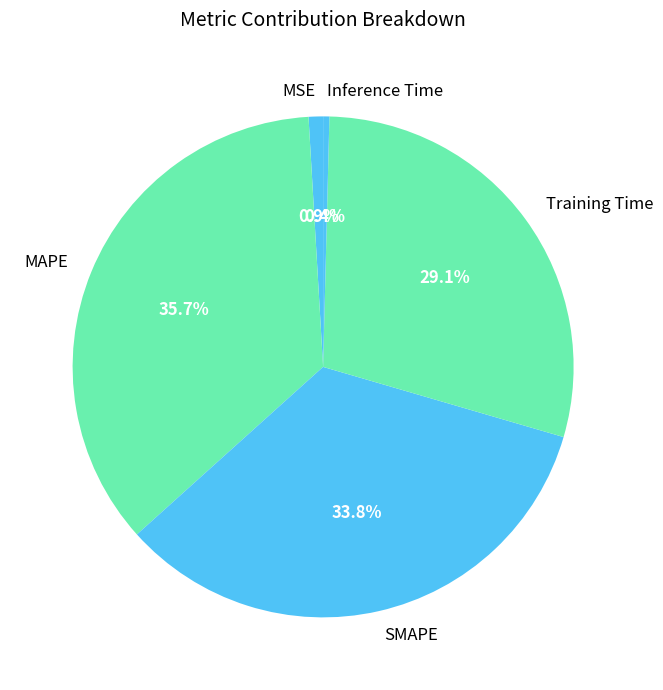

To the nearest percent, what percentage of the pie is MSE?

1%